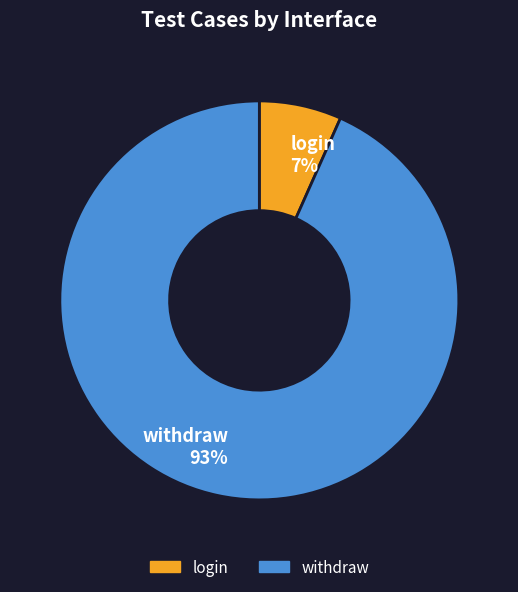

To the nearest percent, what portion does withdraw represent?

93%